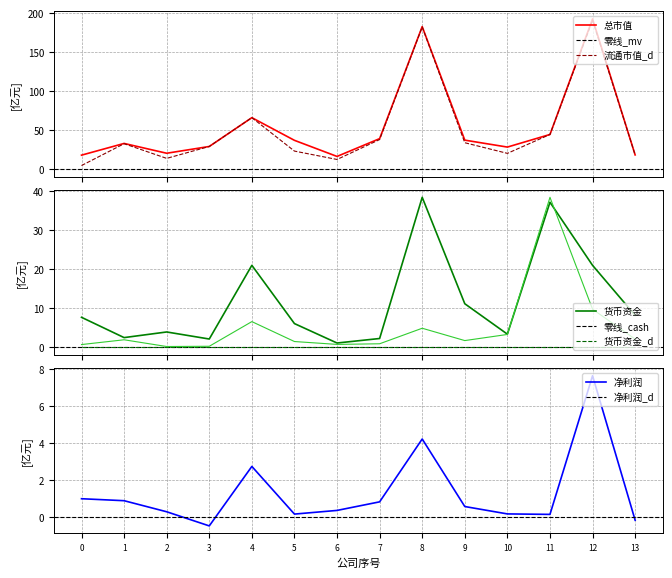

What is the average value of the 总市值(亿元) series?

54.4